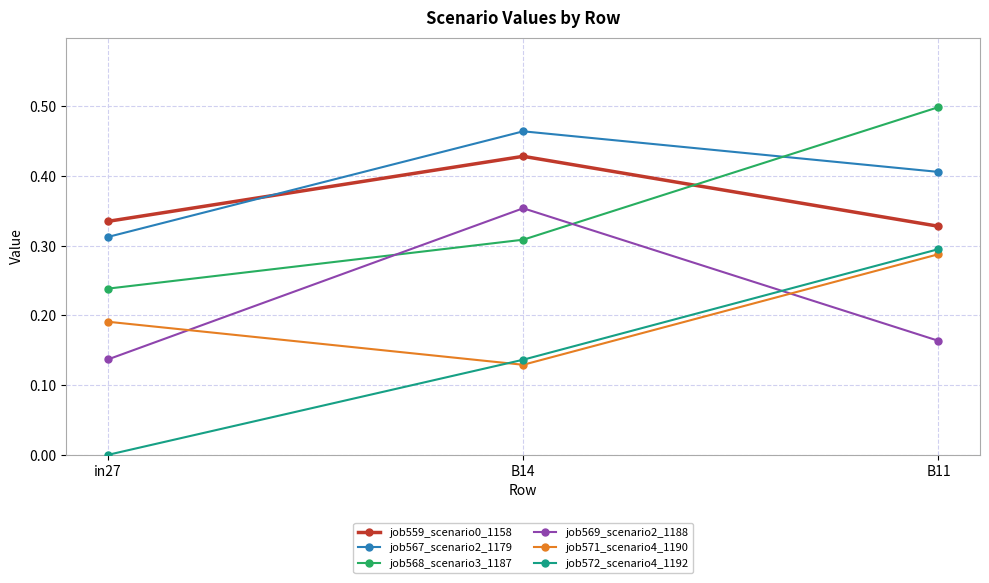

At which label does job568_scenario3_1187 reach its peak?

B11